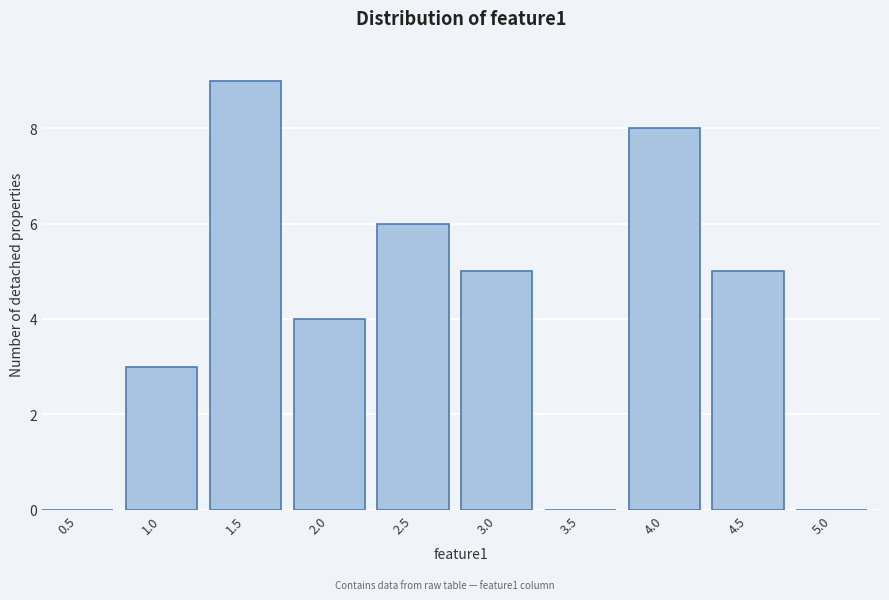

Reading left to right, transcribe all the data shown in this chart.

0.5=0	1.0=3	1.5=9	2.0=4	2.5=6	3.0=5	3.5=0	4.0=8	4.5=5	5.0=0